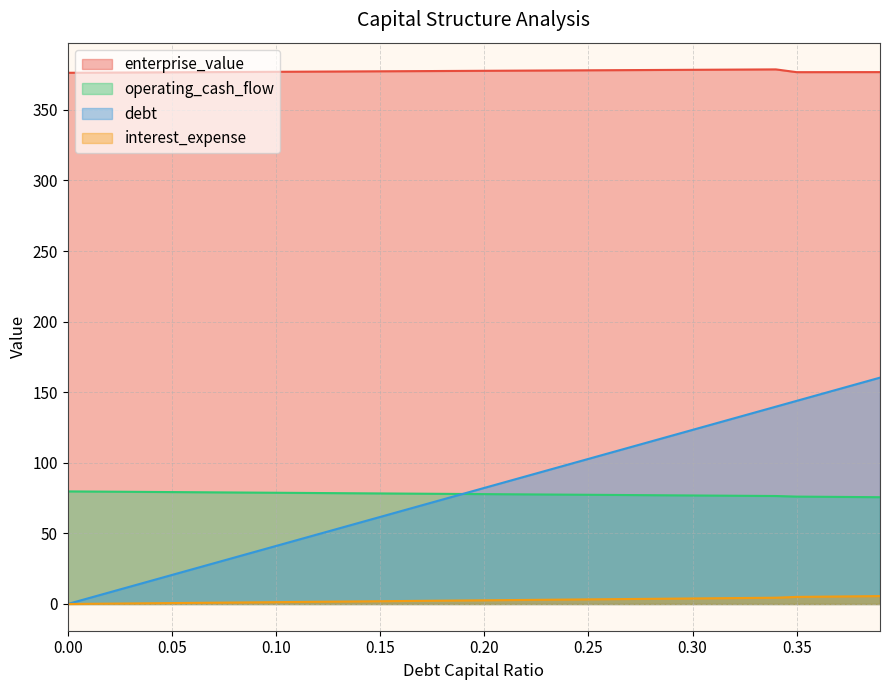

How many data points in operating_cash_flow are above 77?

29